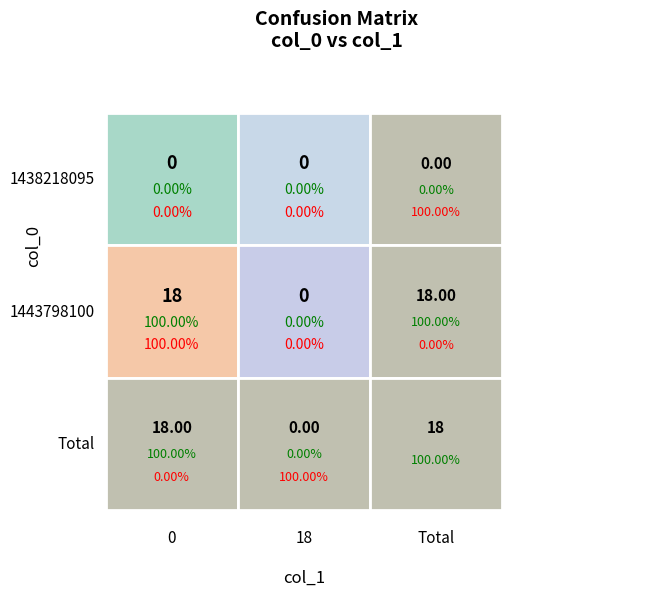

Reading right to left, what are all the values shown in this chart?

1438218095: 1=0	0=0
1443798100: 1=0	0=18